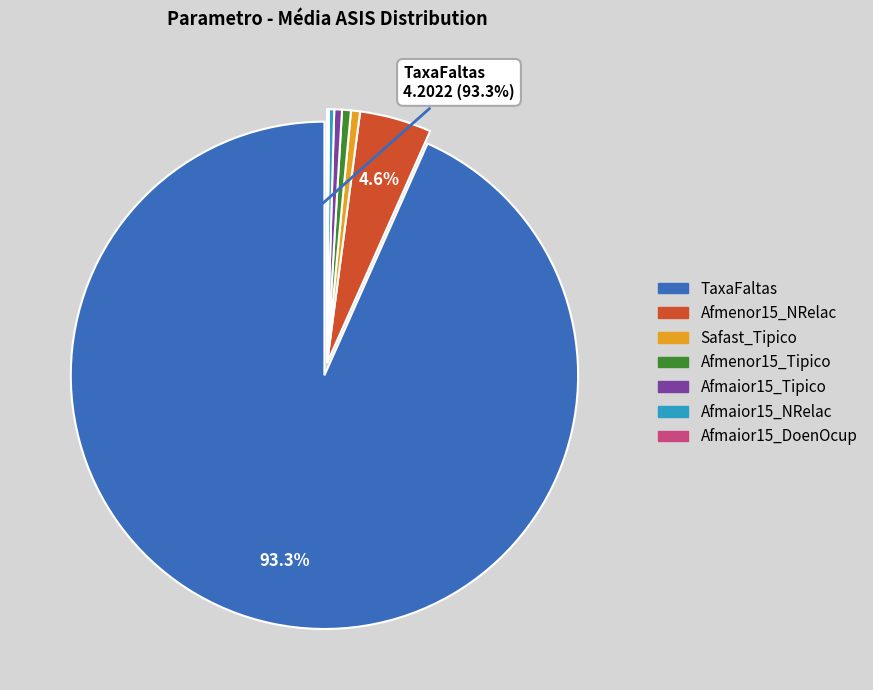

Is there any slice that represents more than half of the pie?

Yes